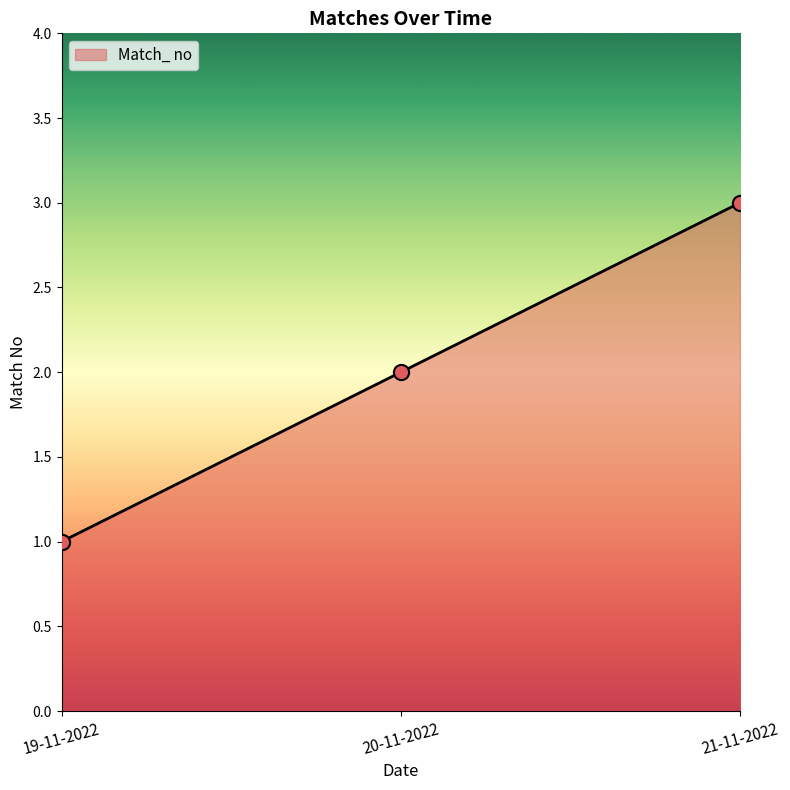

What is the change in value from 20-11-2022 to 21-11-2022?

+1